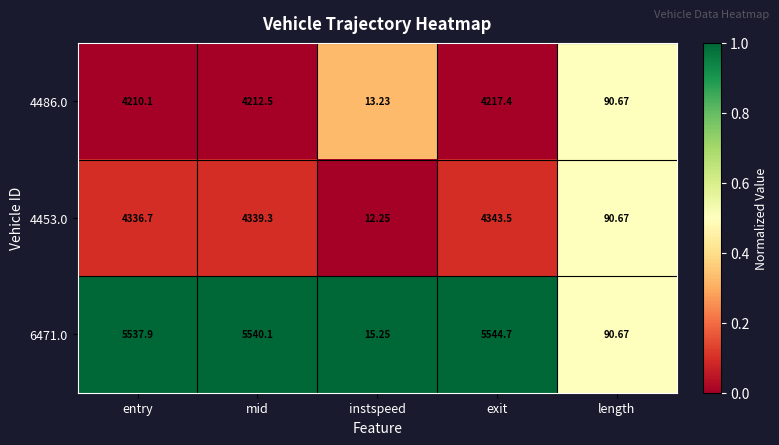

Which label corresponds to the smallest value in the chart?

instspeed